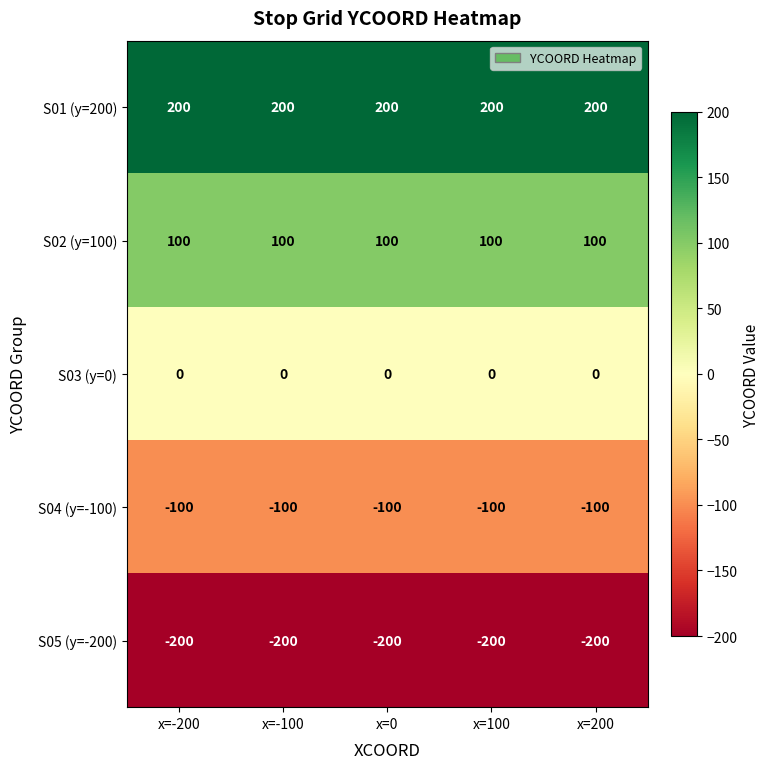

The value of S02 (y=100) at x=-200 is 135. True or false?

False